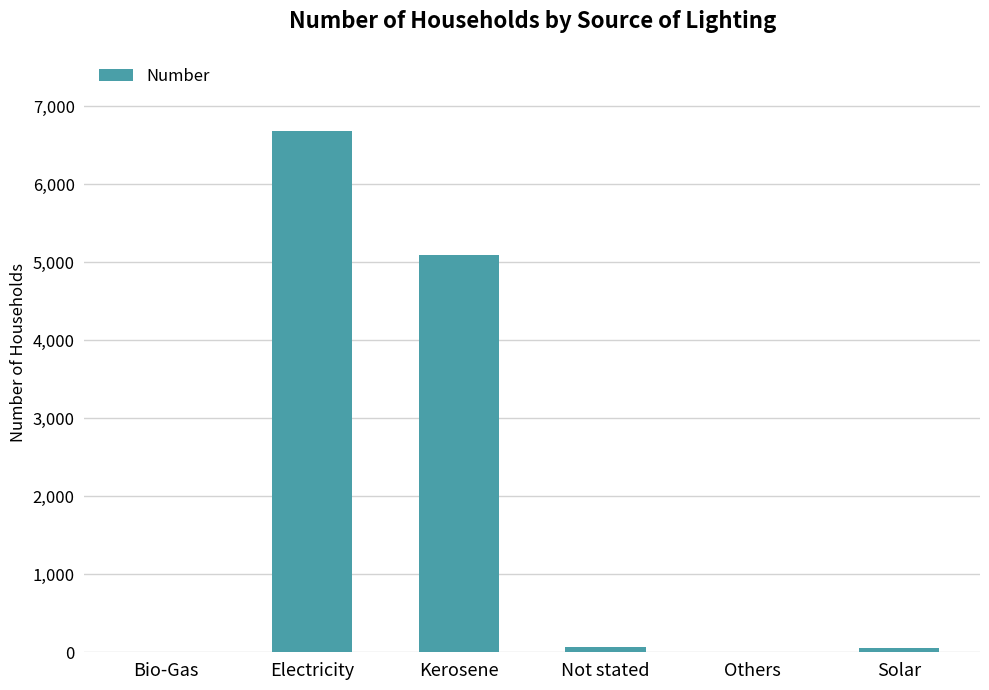

True or false: the data shows 5088 at Kerosene.

True